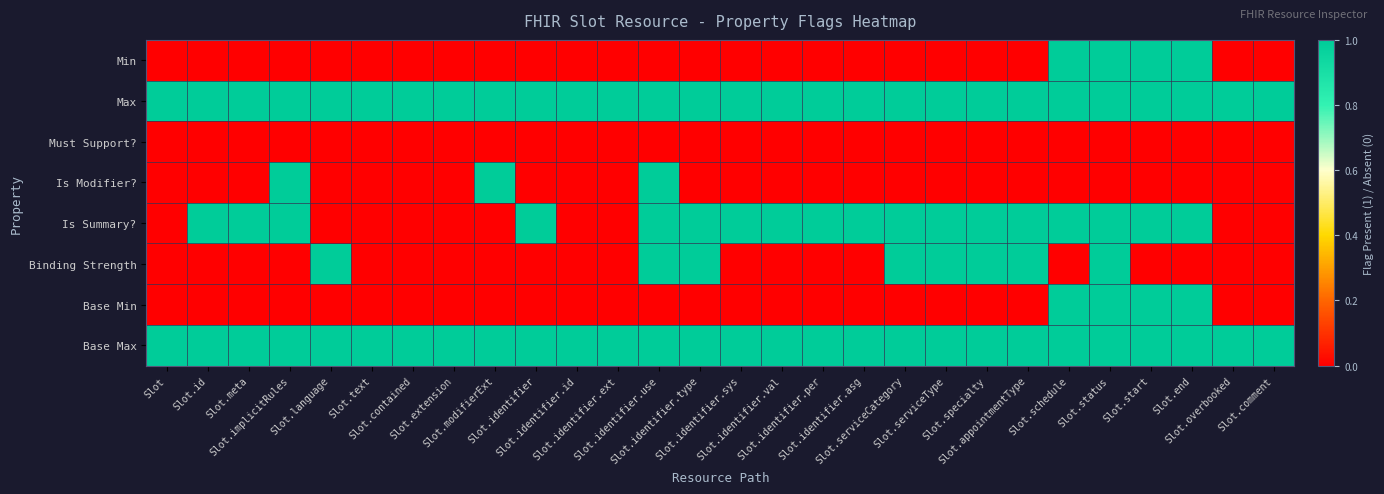

At which category does the chart reach its minimum across all series?

Slot